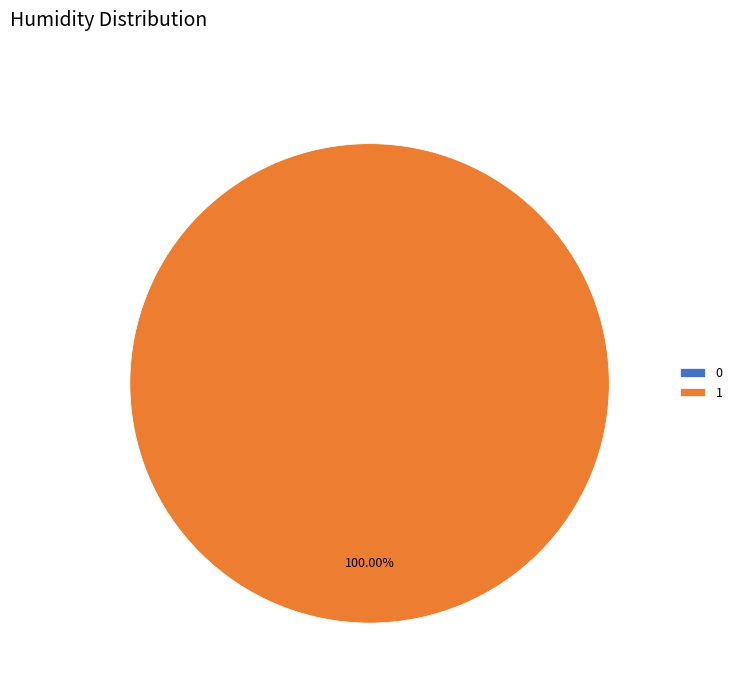

Which category has the biggest portion of the pie?

1